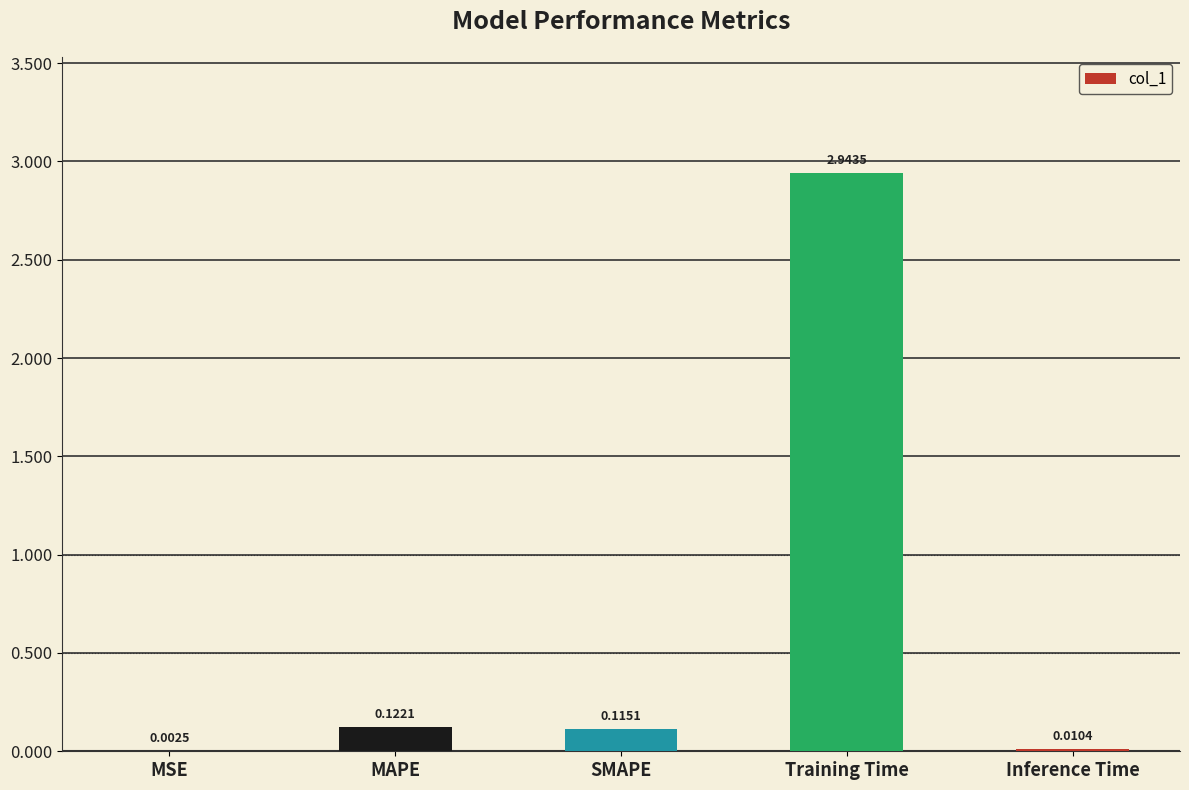

Which category has the highest value across all series?

Training Time